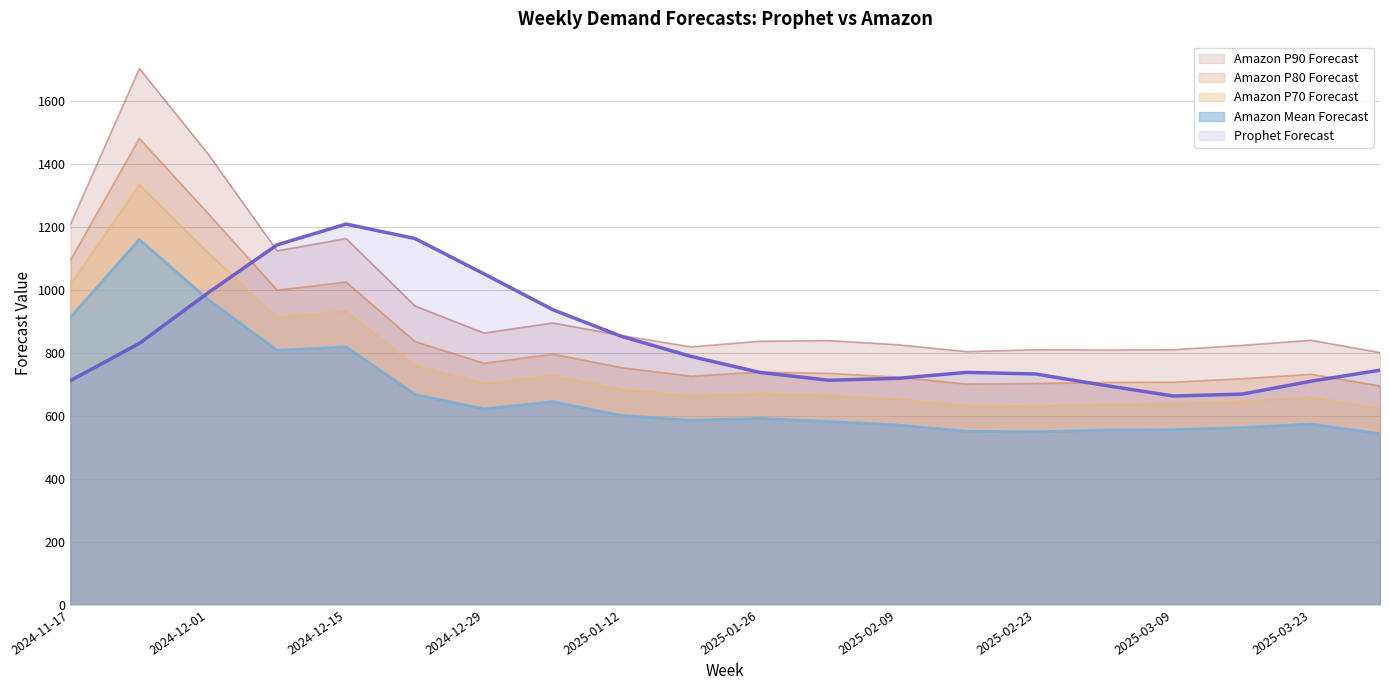

Is the value of Amazon P70 Forecast at 2025-03-02 greater than the value of Amazon P80 Forecast at 2025-02-23?

No